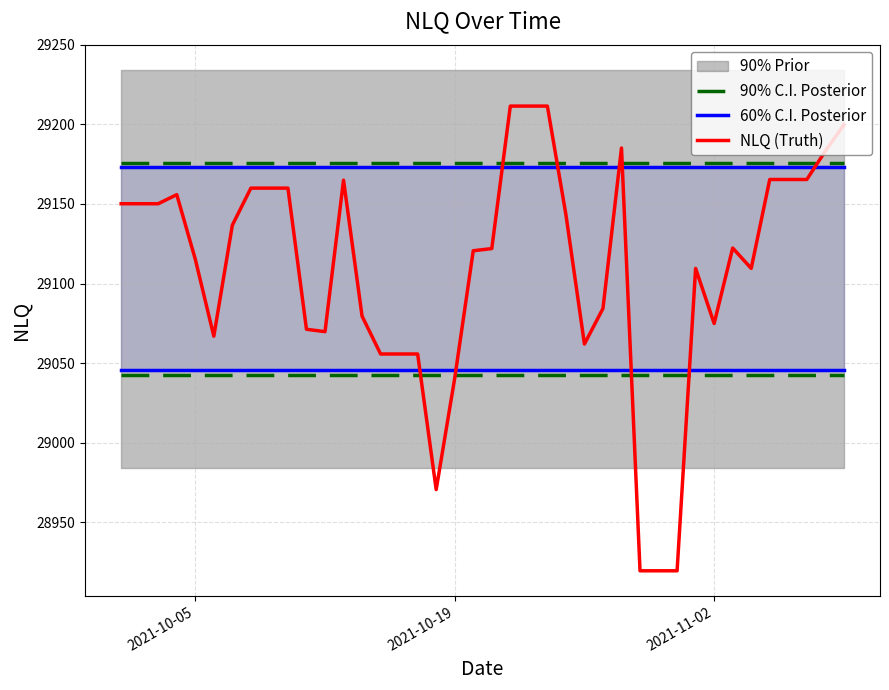

True or false: 90% C.I. Posterior and NLQ (Truth) intersect in this chart.

True